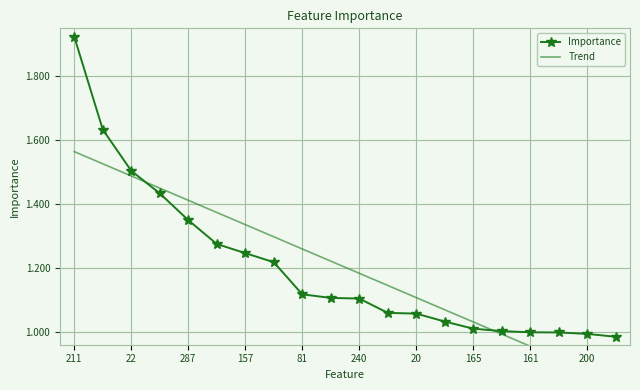

The value of Trend at 81 is 1.8. True or false?

False